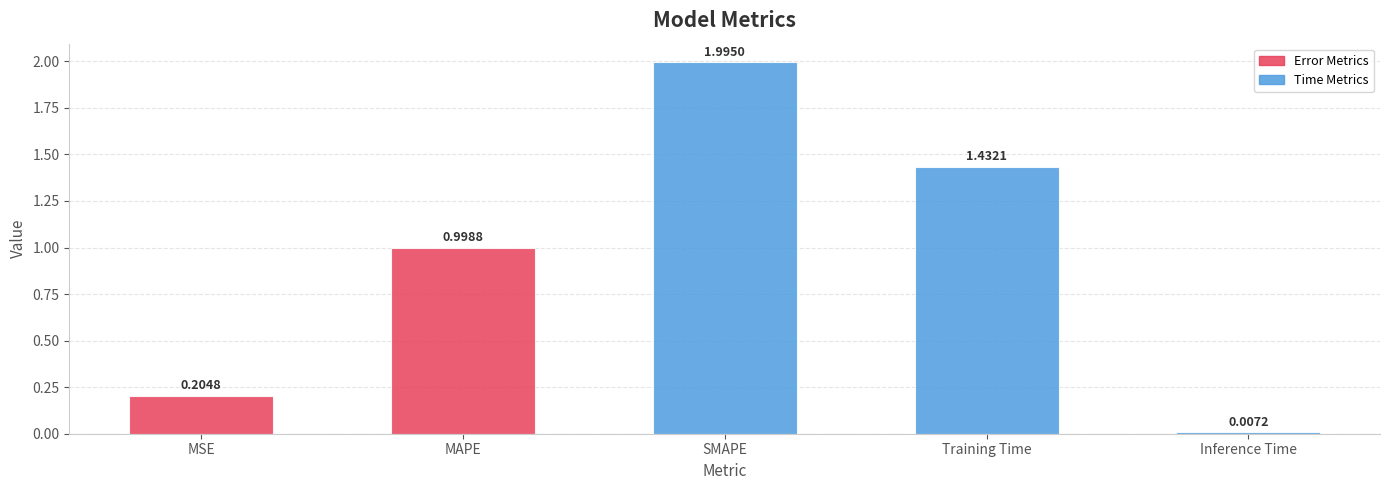

What is the difference between the values at SMAPE and MAPE?

1.0